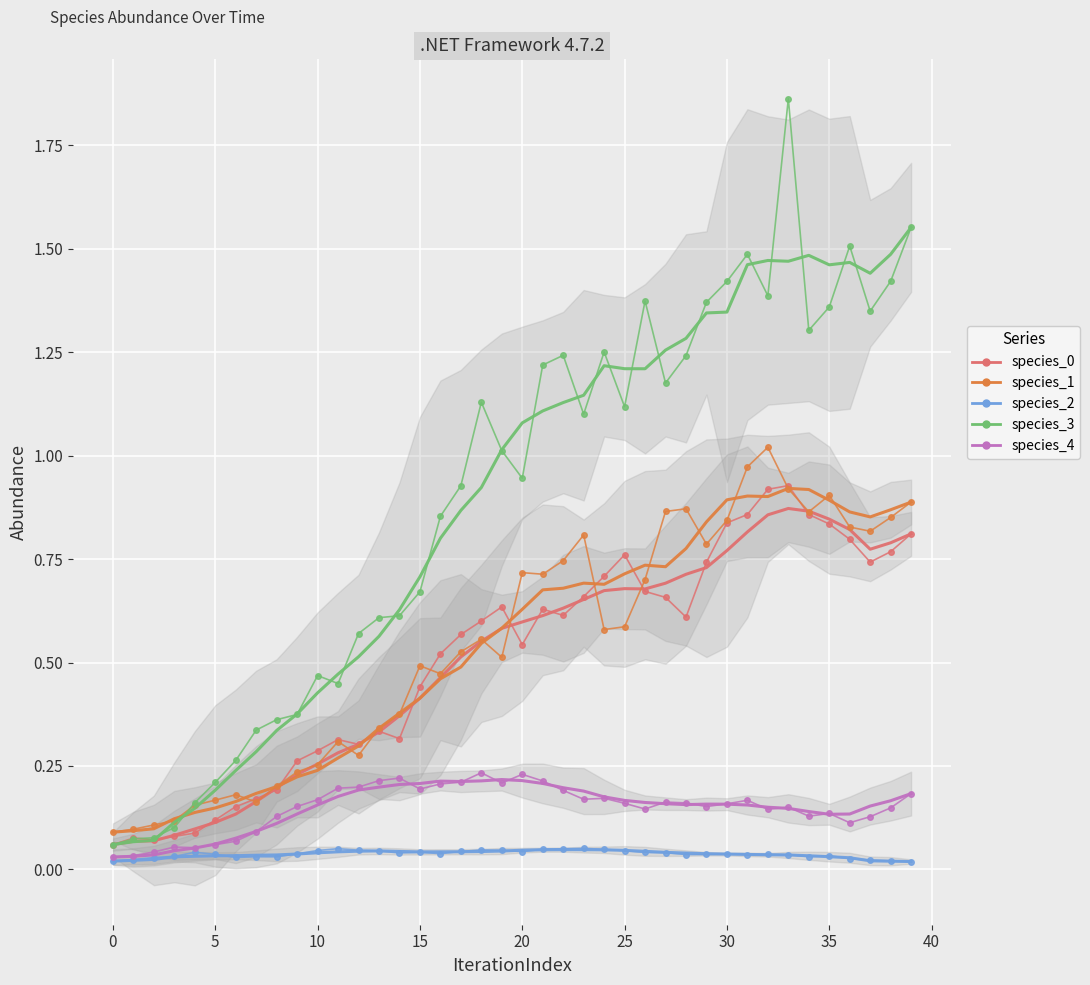

Which has a higher value, 25 or 2?

25